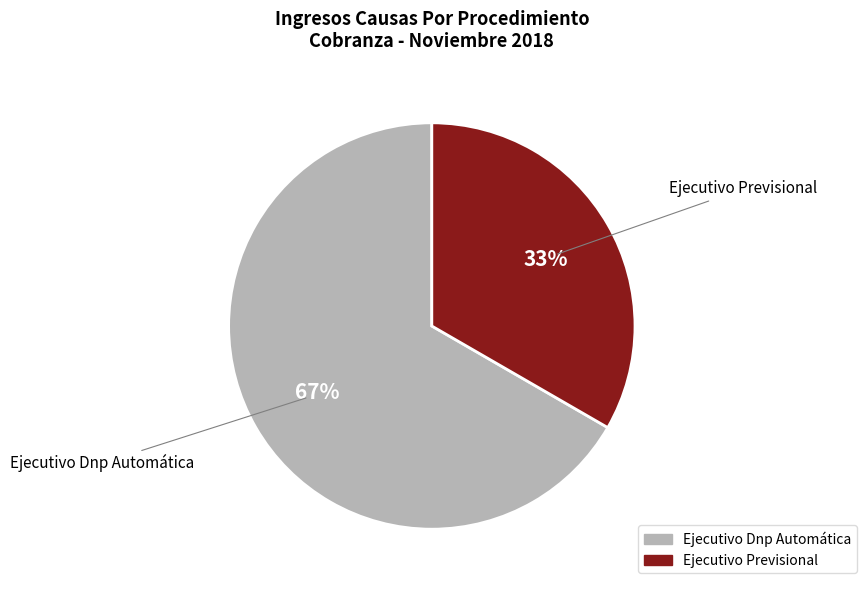

The Ejecutivo Dnp Automática slice represents 57% of the pie. True or false?

False